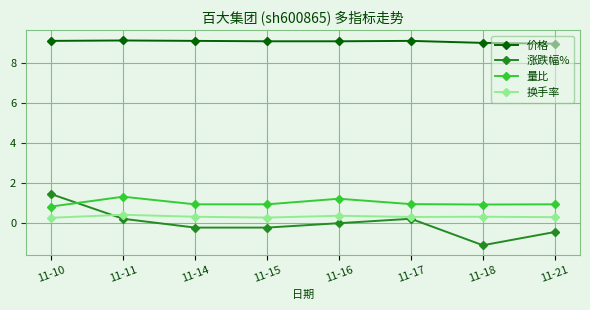

What is the spread (max minus min) of values at 11-18?

10.1